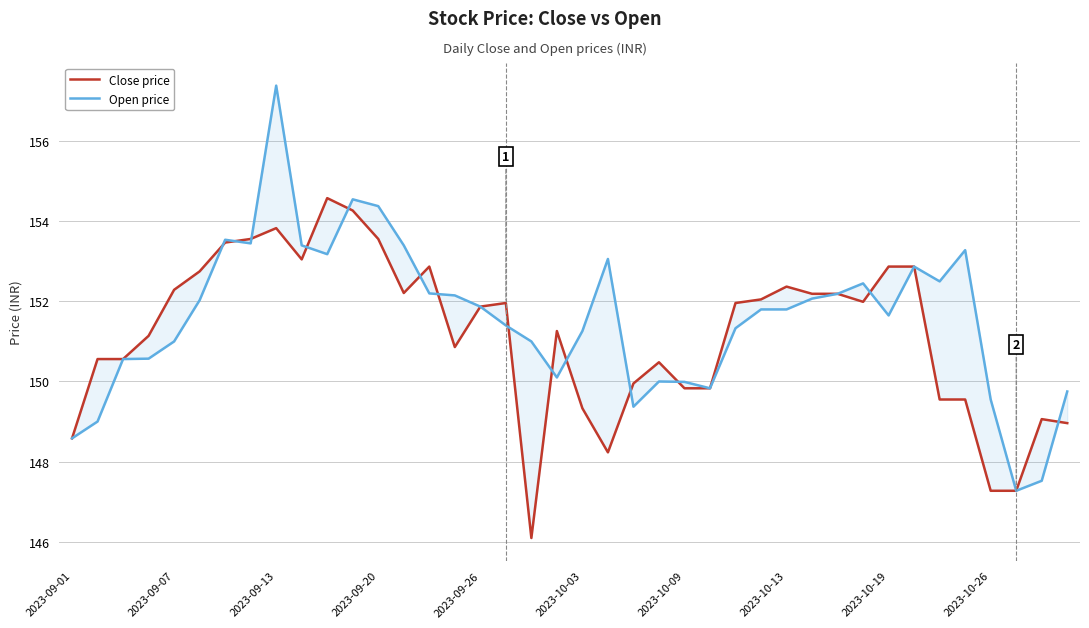

Which series ends up on top after the final intersection of Close price and Open price?

Open price